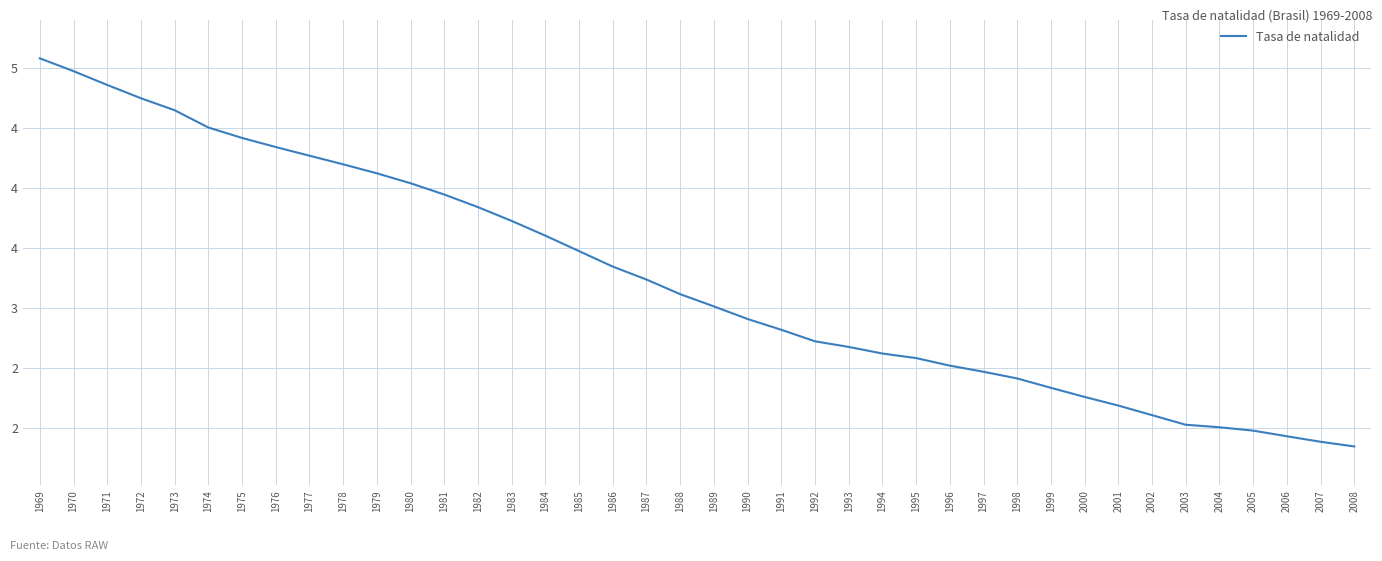

Does the chart have visible grid lines?

Yes